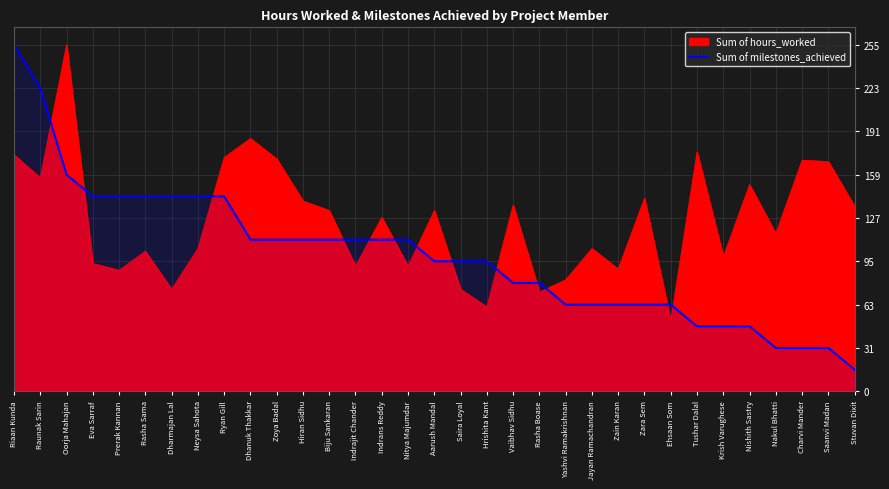

Is it true that the value at Vaibhav Sidhu is 79.7?

True